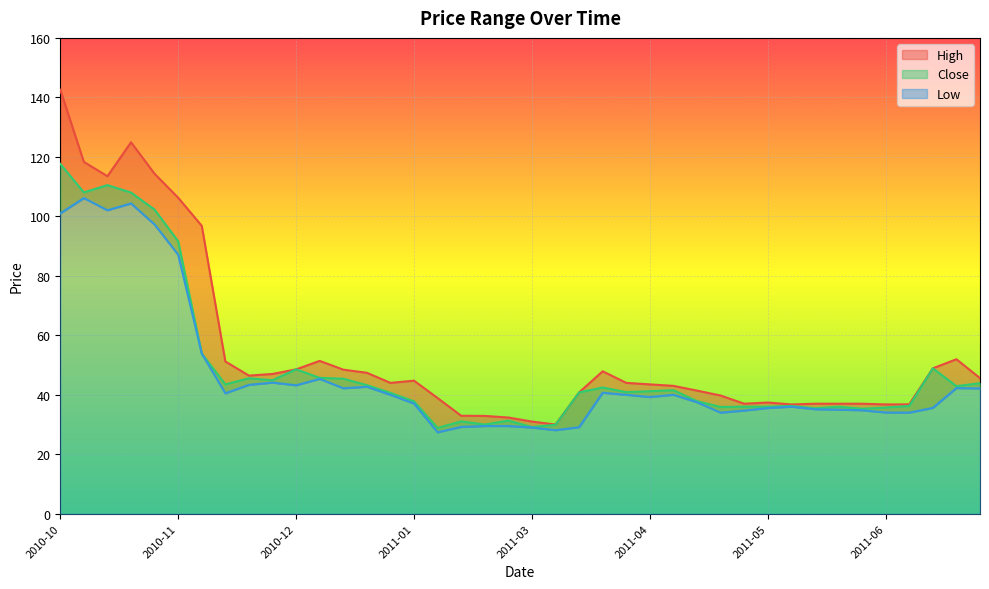

At how many categories does at least one series exceed 79?

7